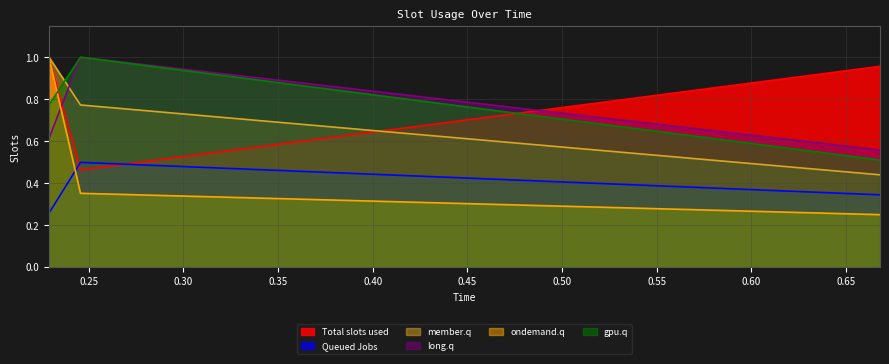

The value of member.q at 0.24557873274990671 is 0.8. True or false?

True